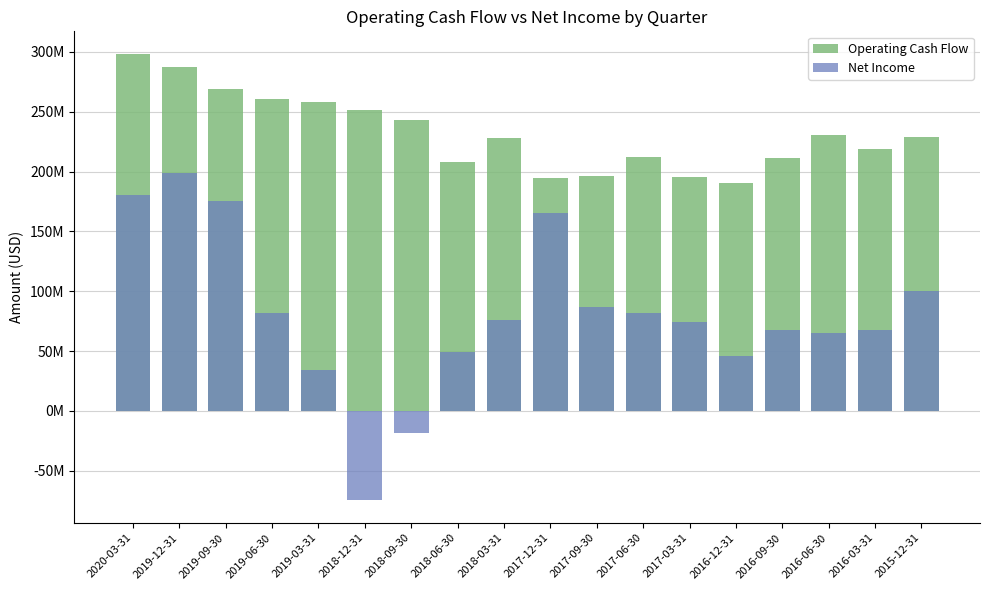

What is the minimum value shown in the chart?

-74900000